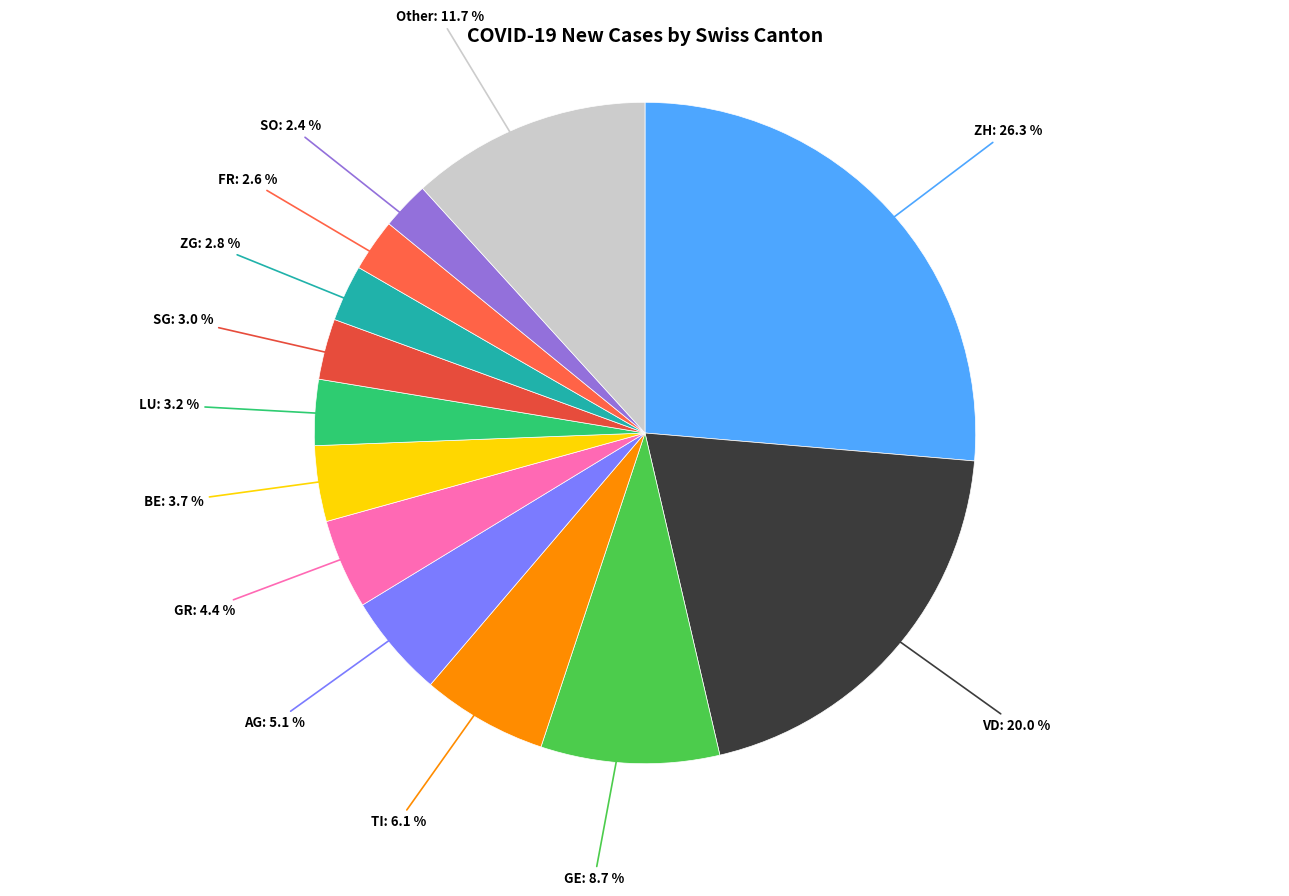

Is there any slice that represents more than half of the pie?

No